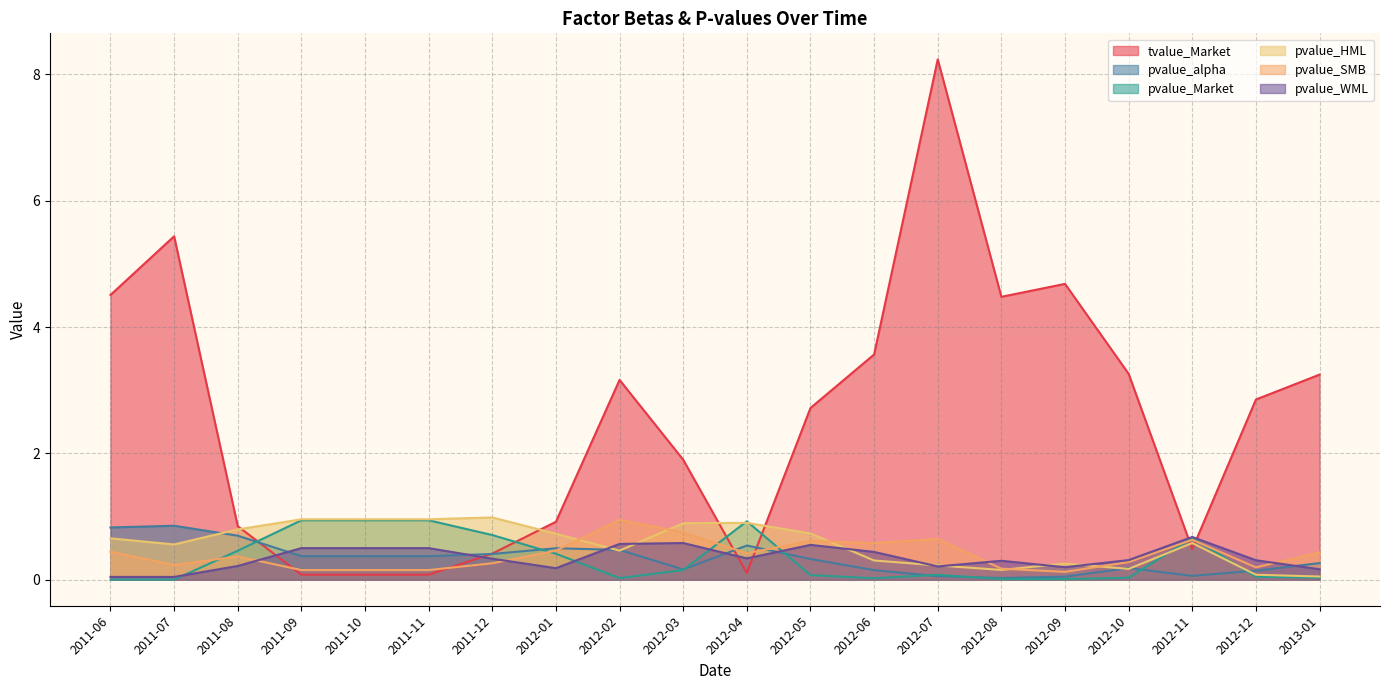

List the labels in order of pvalue_WML value, smallest first.

2011-07, 2011-06, 2013-01, 2012-01, 2012-09, 2012-07, 2011-08, 2012-08, 2012-12, 2012-10, 2011-12, 2012-04, 2012-06, 2011-09, 2011-10, 2011-11, 2012-05, 2012-02, 2012-03, 2012-11